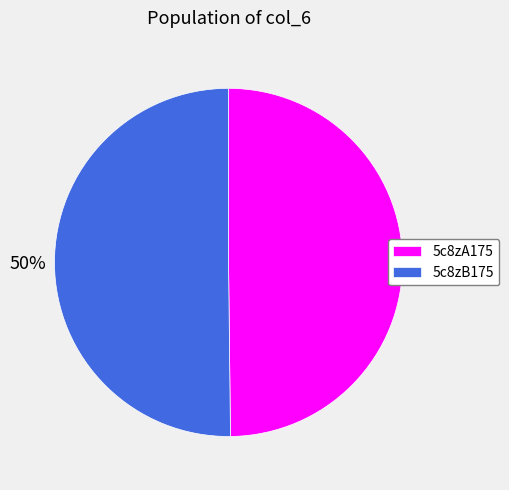

Is the sum of 5c8zB175 and 5c8zA175 greater than half?

Yes